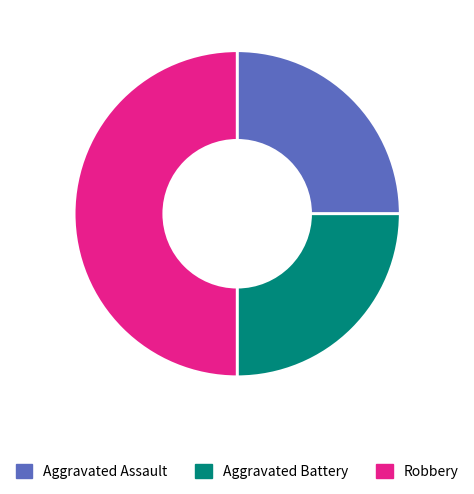

The Aggravated Battery slice represents 25% of the pie. True or false?

True